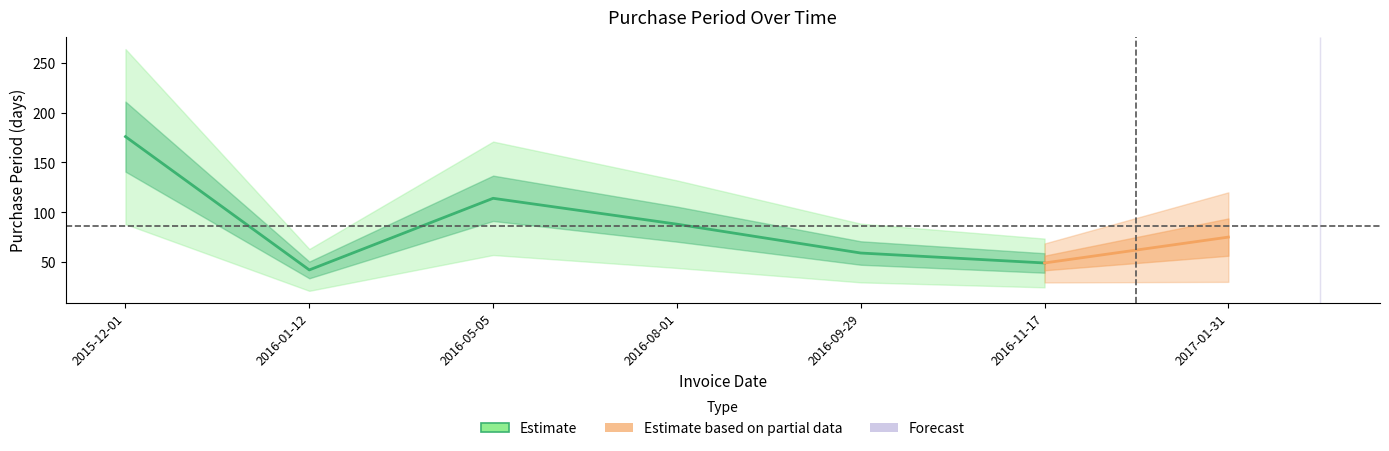

Rank the categories by value from highest to lowest.

2015-12-01, 2016-05-05, 2016-08-01, 2017-01-31, 2016-09-29, 2016-11-17, 2016-01-12